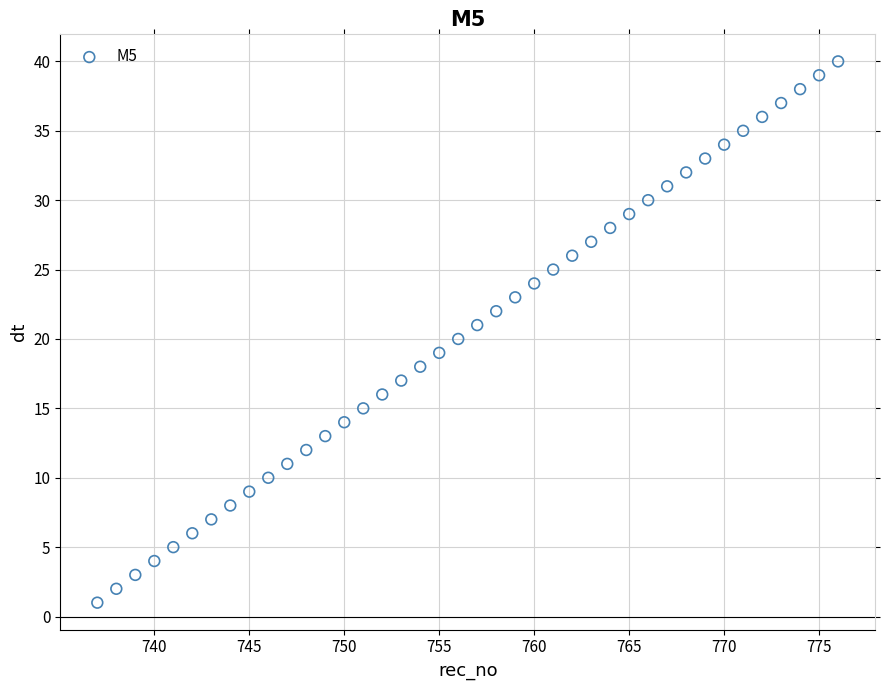

What is the range of Y values (max minus min)?

39